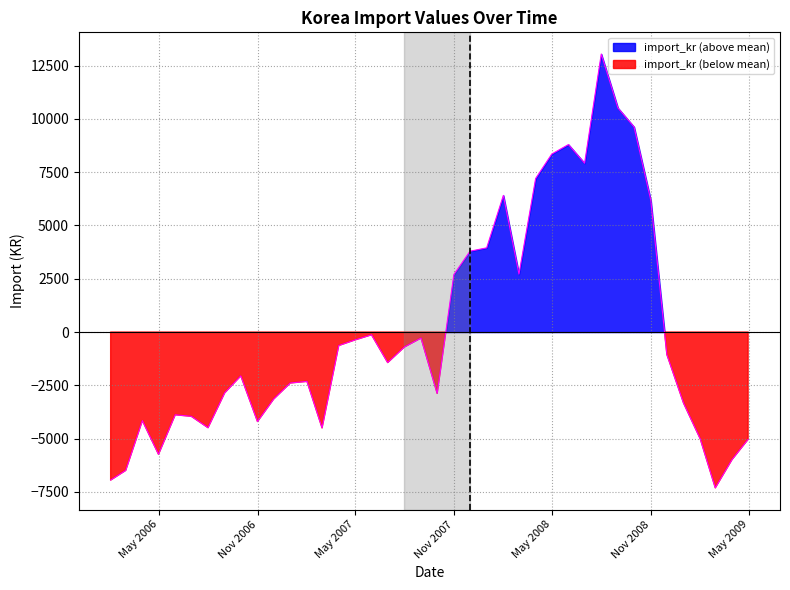

Reading left to right, list all the values displayed in this chart.

-6944.7	-6490.7	-4152.7	-5734.7	-3880.7	-3952.7	-4485.7	-2851.7	-2053.7	-4197.7	-3143.7	-2388.7	-2313.7	-4495.7	-631.7	-369.7	-126.7	-1430.7	-701.7	-279.7	-2876.7	2700.3	3793.3	3951.3	6411.3	2717.3	7204.3	8353.3	8797.3	7921.3	13045.3	10513.3	9621.3	6192.3	-1052.7	-3330.7	-5007.7	-7308.7	-5985.7	-5032.7